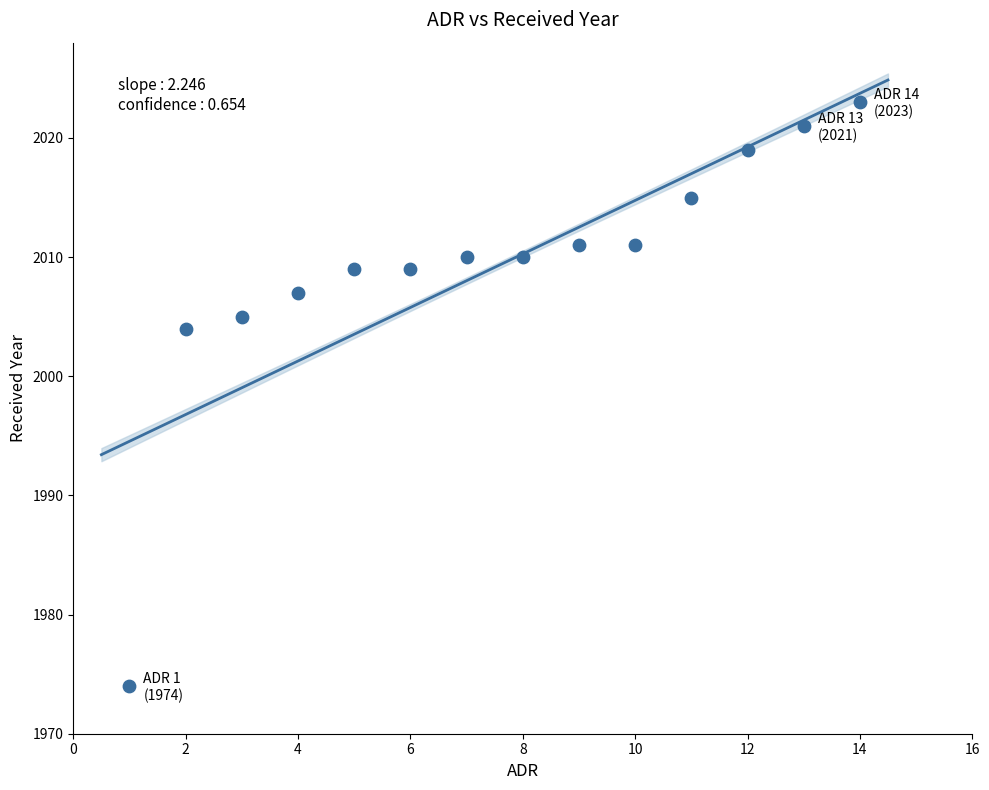

What Y value in the scatter plot is closest to 1998?

2004